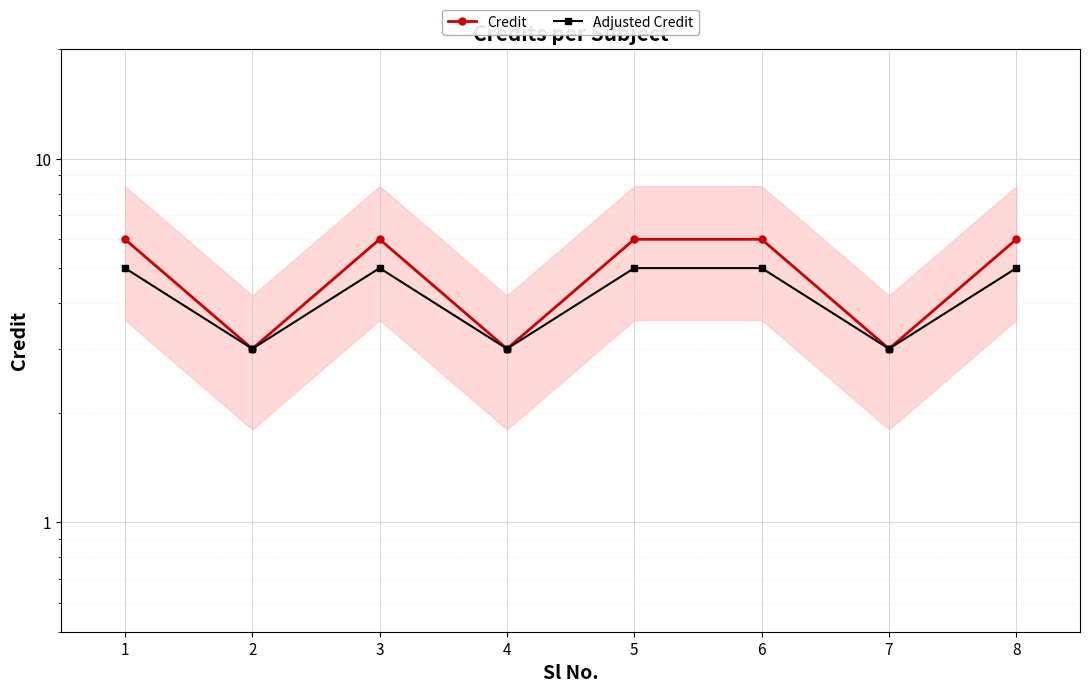

Is it true that Credit equals 6 at 5?

True